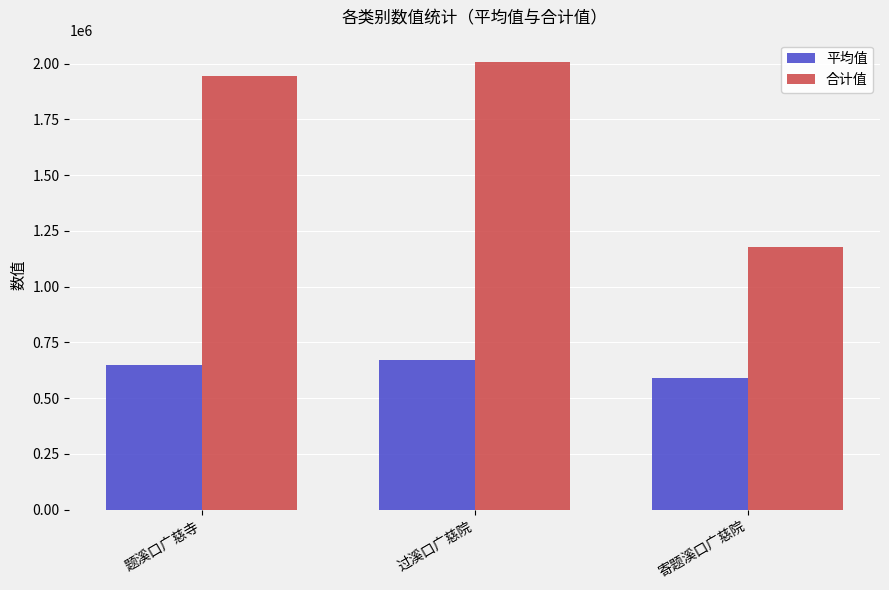

At which label is 平均值 closest to 628518?

题溪口广慈寺